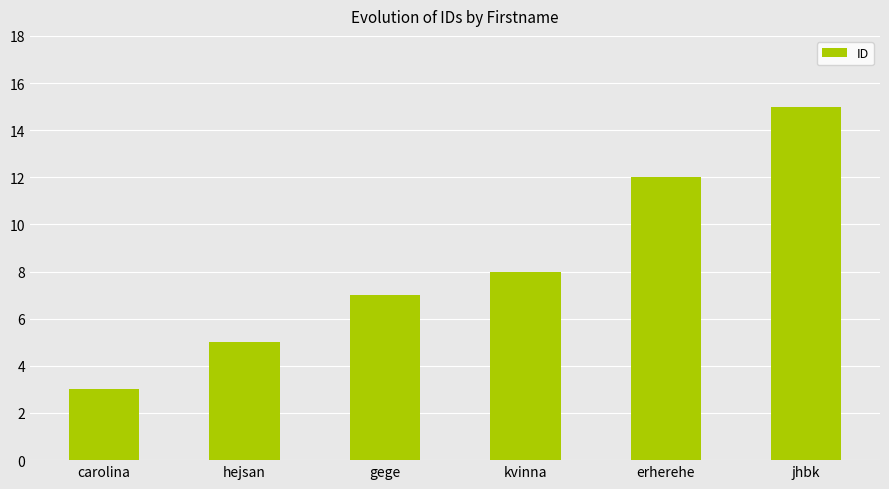

Are the bars grouped side by side (vs. stacked)?

No